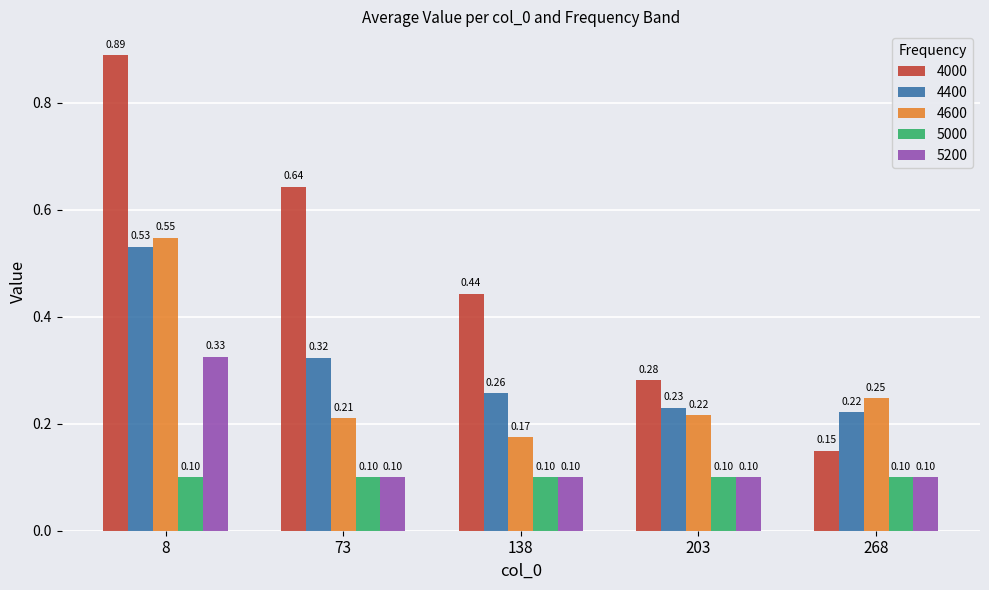

Which series has the largest total across all categories?

4000